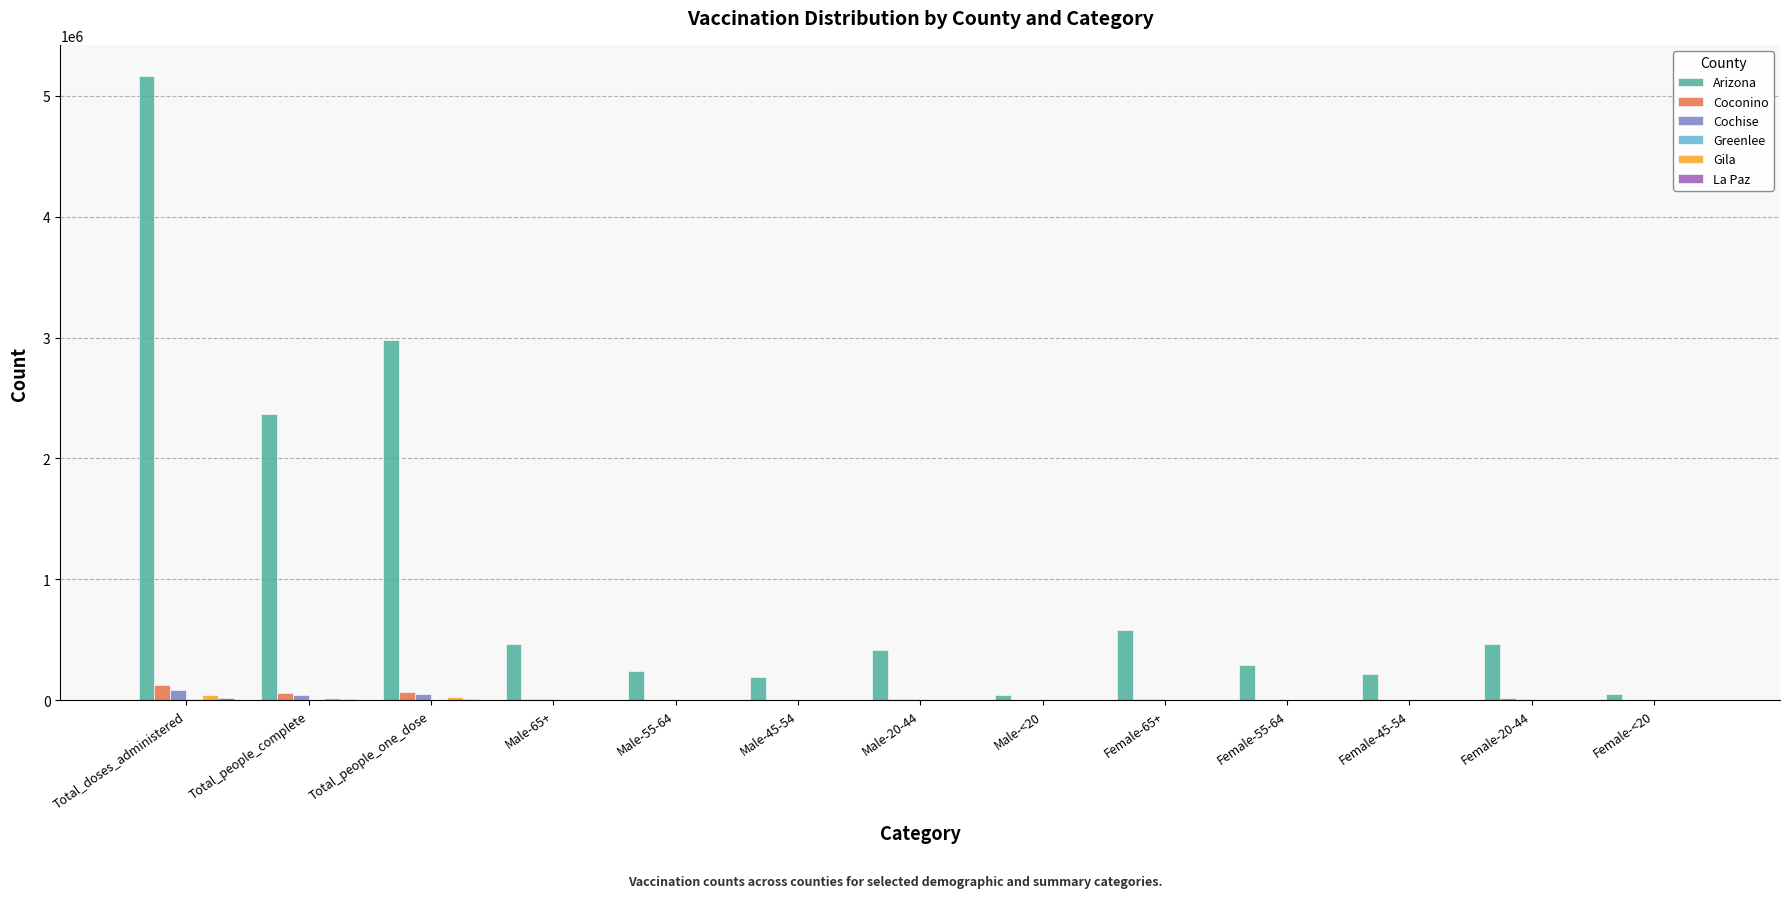

What is the approximate value of Cochise at Female-65+?

11553